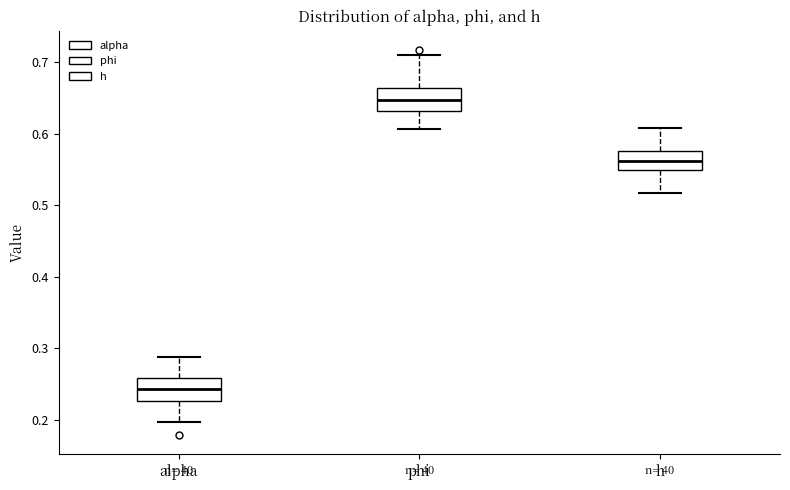

Which box has the highest median line?

phi